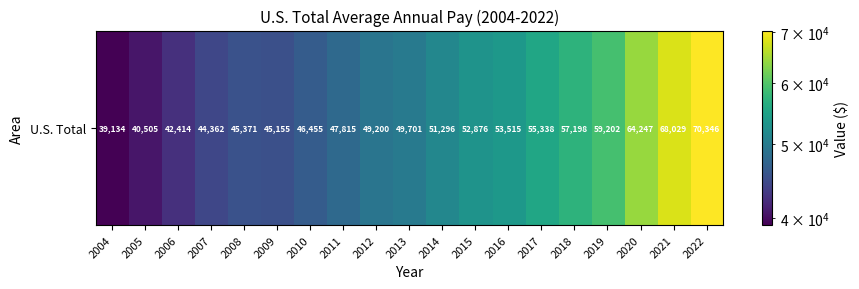

Count the number of categories in the chart.

19